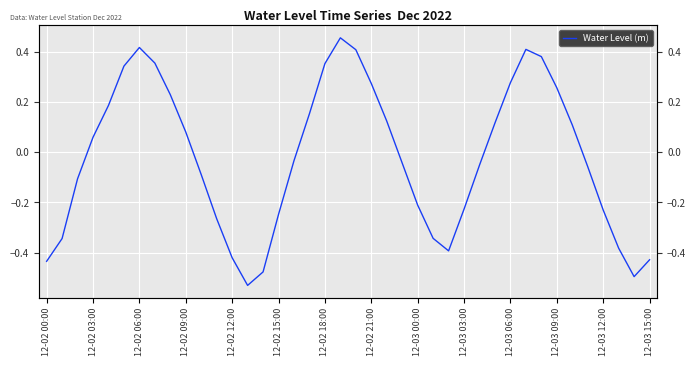

Which label corresponds to the largest value in the chart?

19